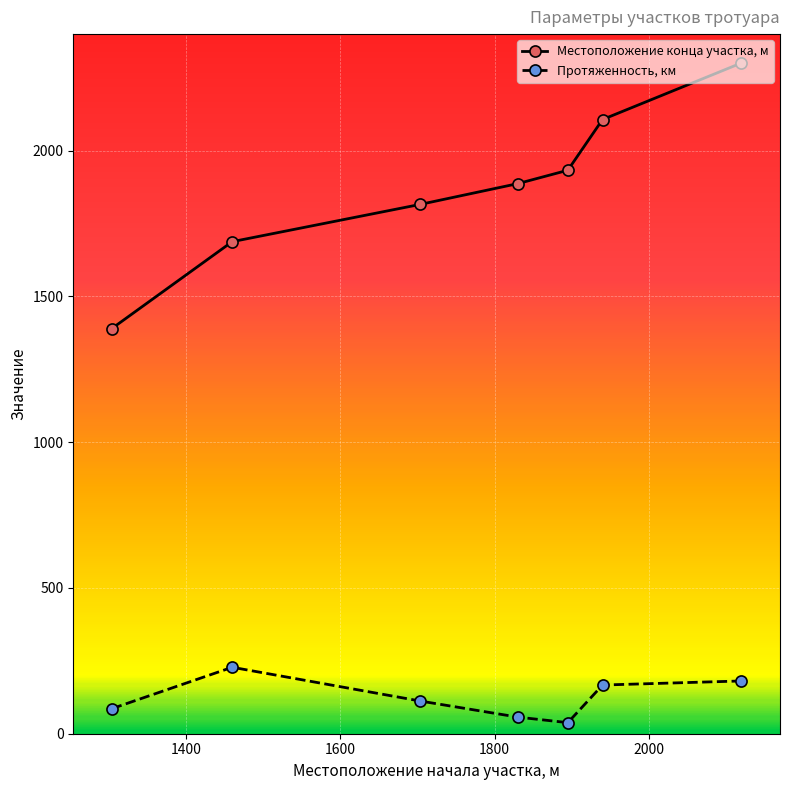

Which series has the widest spread of values?

Местоположение конца участка, м